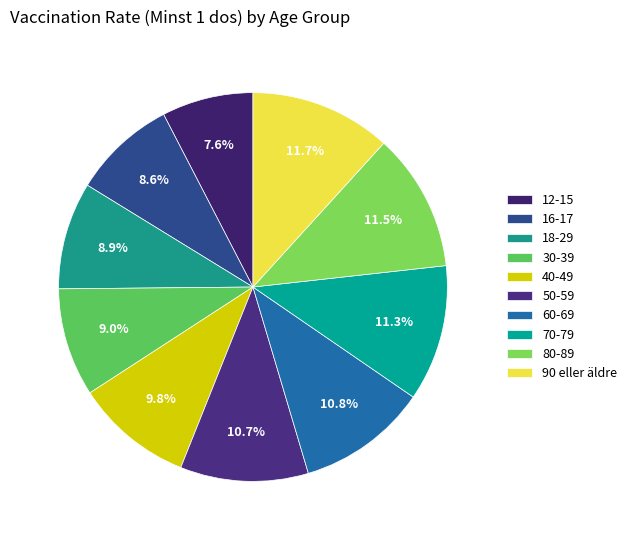

Is 90 eller äldre the majority of the pie?

No